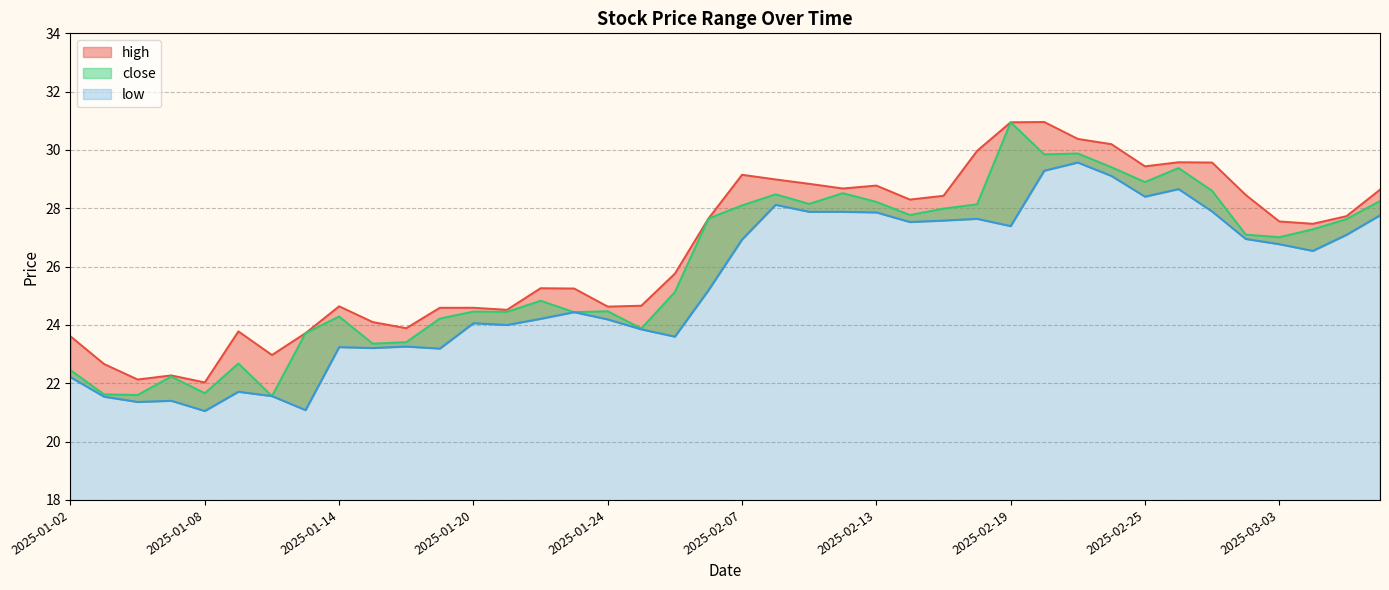

True or false: close and low cross at least once.

False